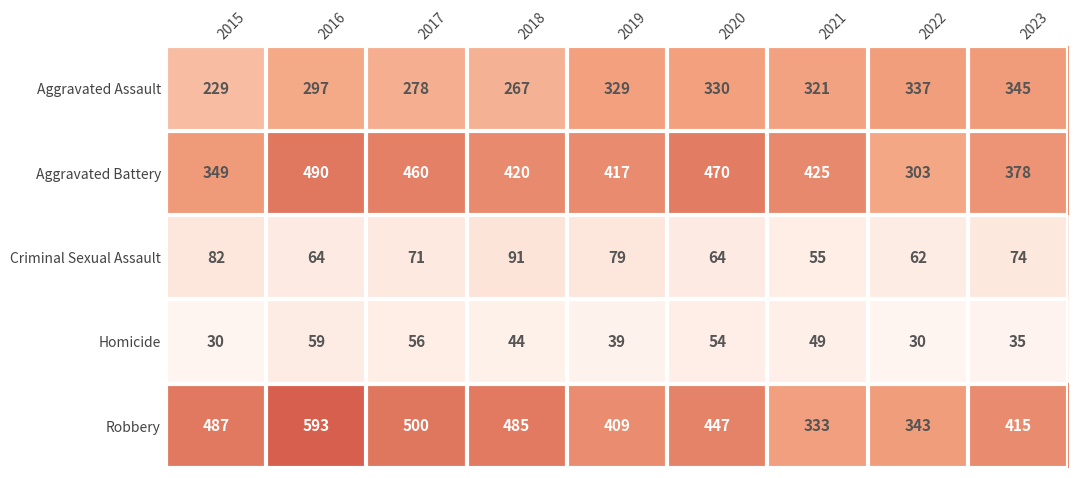

What is the average value of the Robbery series?

446